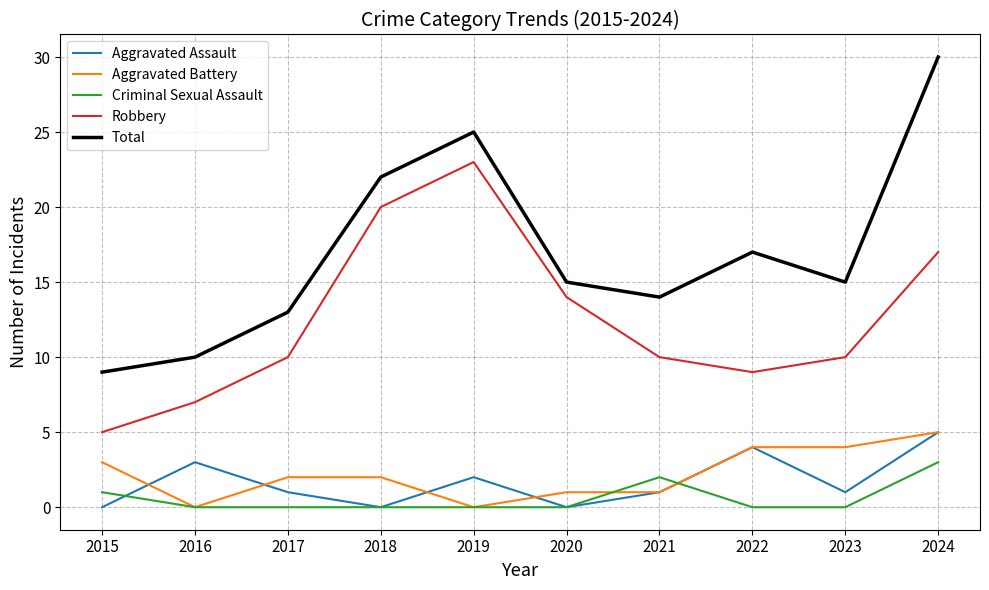

Reading left to right, what are all the values shown in this chart?

Aggravated Assault: 2015=0	2016=3	2017=1	2018=0	2019=2	2020=0	2021=1	2022=4	2023=1	2024=5
Aggravated Battery: 2015=3	2016=0	2017=2	2018=2	2019=0	2020=1	2021=1	2022=4	2023=4	2024=5
Criminal Sexual Assault: 2015=1	2016=0	2017=0	2018=0	2019=0	2020=0	2021=2	2022=0	2023=0	2024=3
Robbery: 2015=5	2016=7	2017=10	2018=20	2019=23	2020=14	2021=10	2022=9	2023=10	2024=17
Total: 2015=9	2016=10	2017=13	2018=22	2019=25	2020=15	2021=14	2022=17	2023=15	2024=30